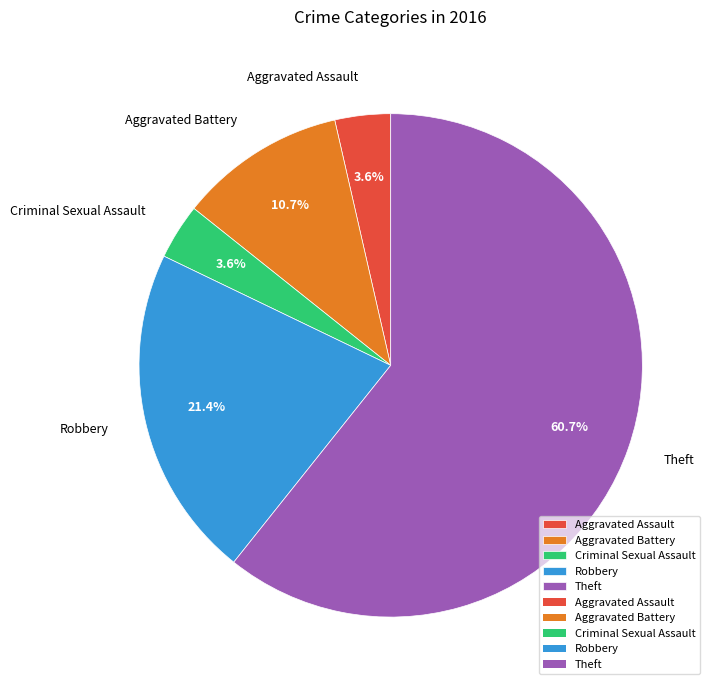

The Criminal Sexual Assault slice represents 4% of the pie. True or false?

True